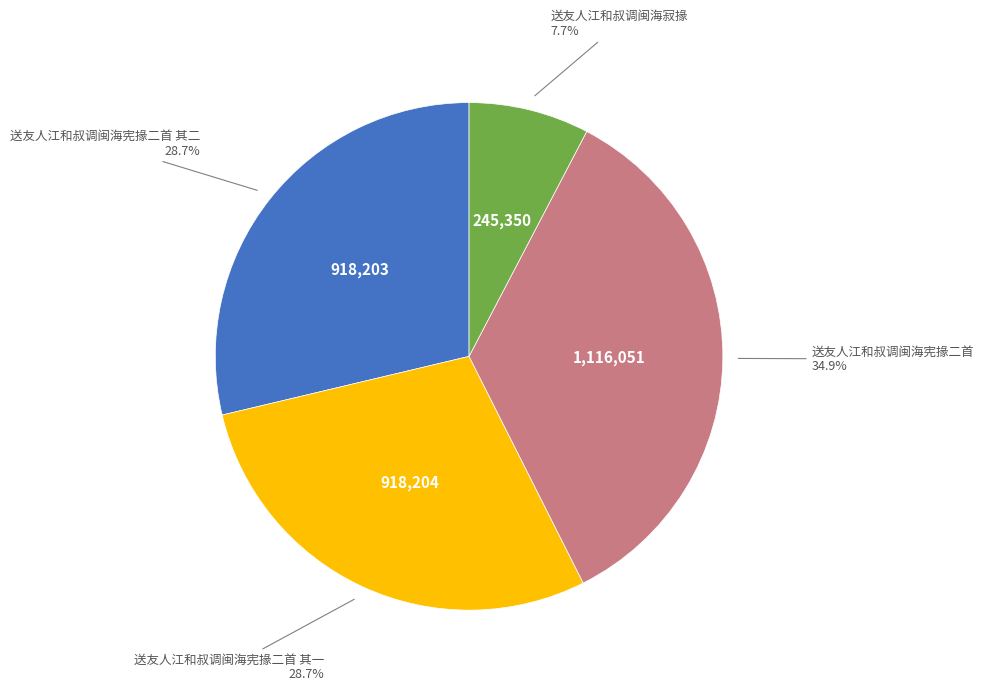

Does 送友人江和叔调闽海寂掾 account for over 50% of the chart?

No